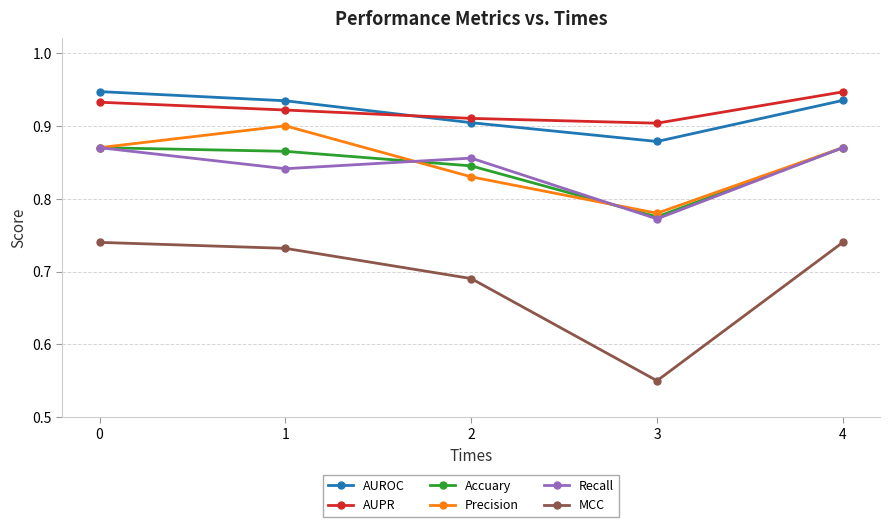

How many Recall values are between 0 and 1?

5